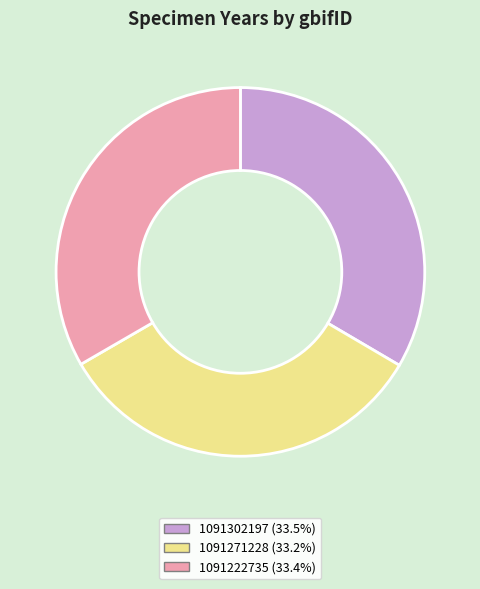

Is there any slice that represents more than half of the pie?

No